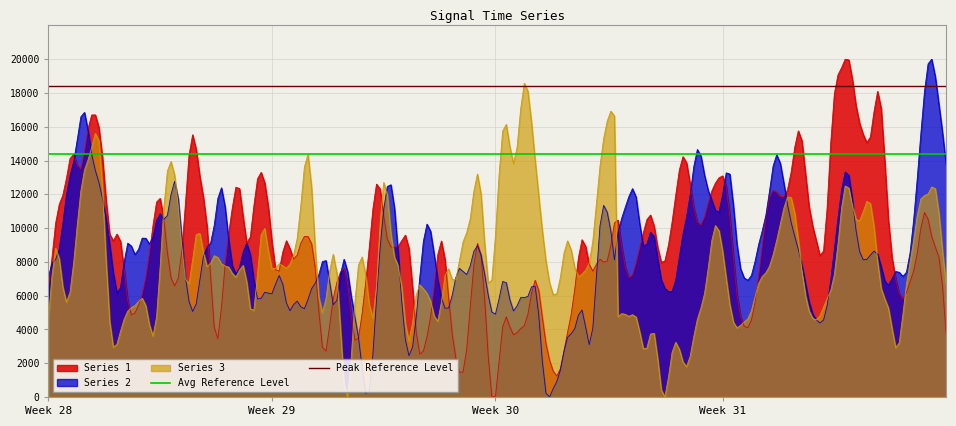

What is the difference between the highest and lowest values at Week 29?

4000